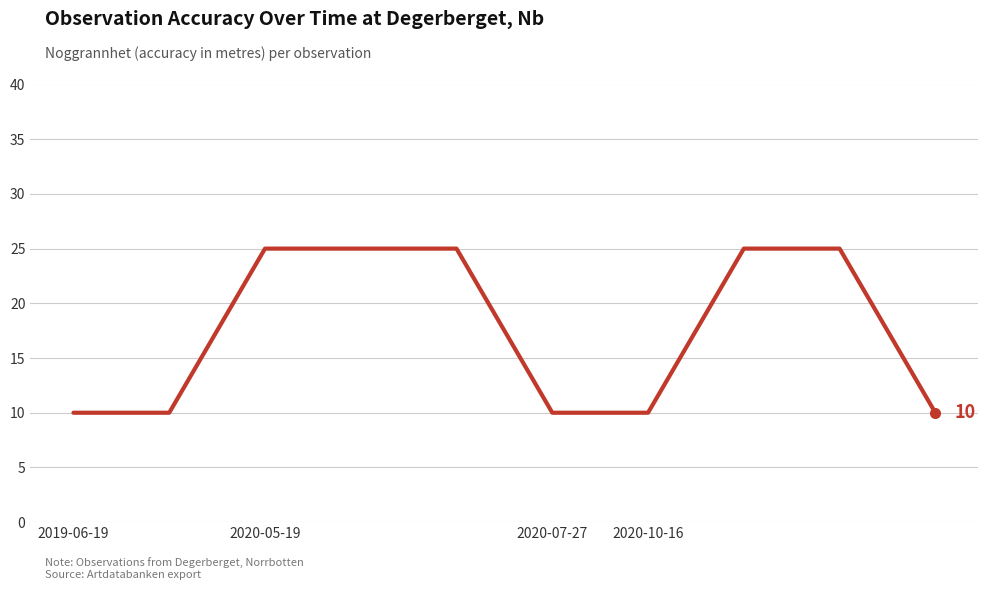

How many lines are shown in the chart?

1